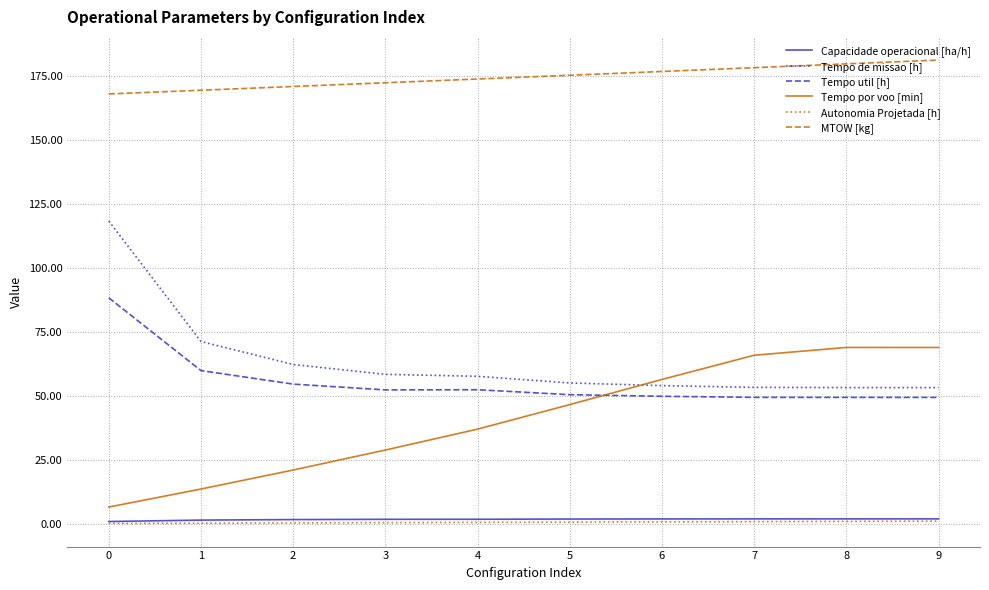

What are all the series names shown in the legend?

Capacidade operacional [ha/h], Tempo de missao [h], Tempo util [h], Tempo por voo [min], Autonomia Projetada [h], MTOW [kg]